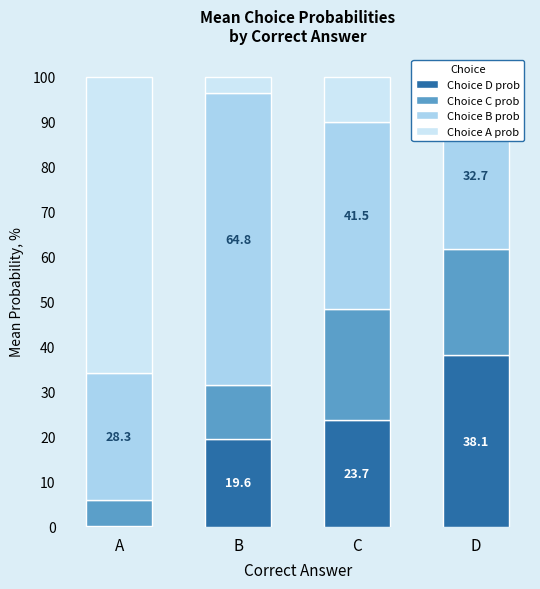

Which category has the highest value in the Choice D prob series?

D